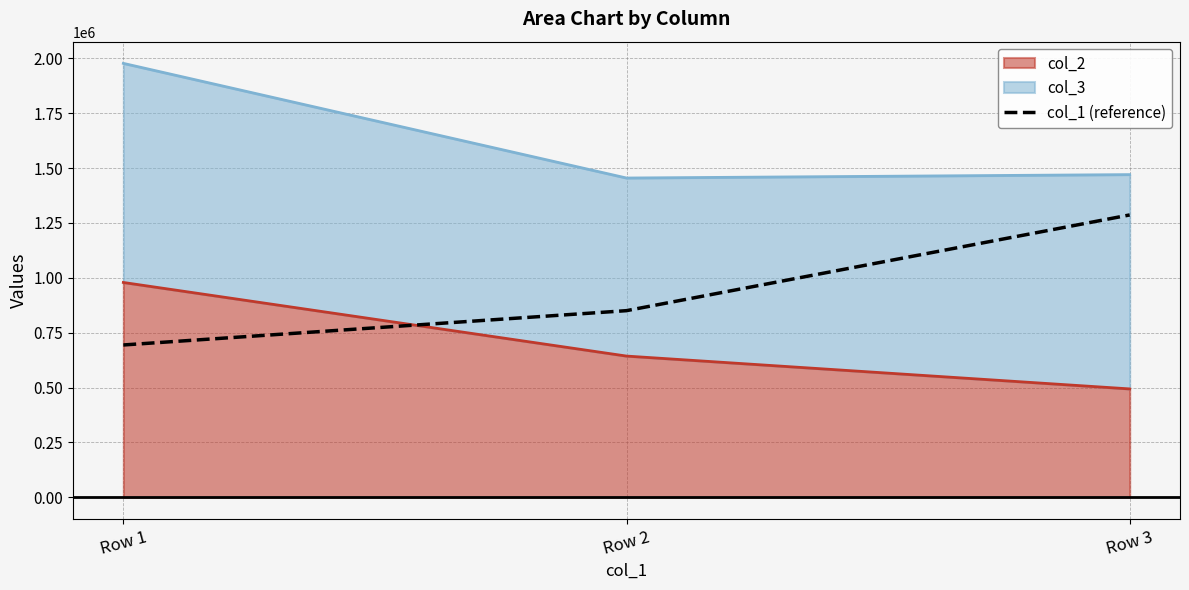

Reading right to left, what are all the values shown in this chart?

1286448.6	850493.9	694183.2